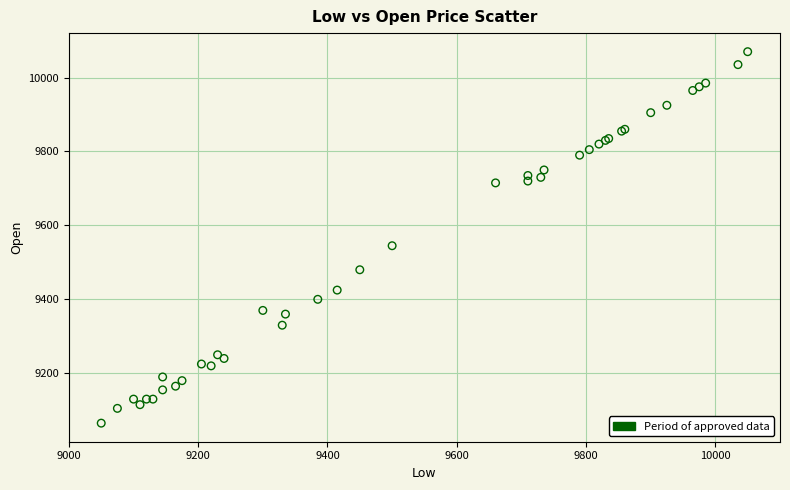

What Y value in the scatter plot is closest to 9567?

9545